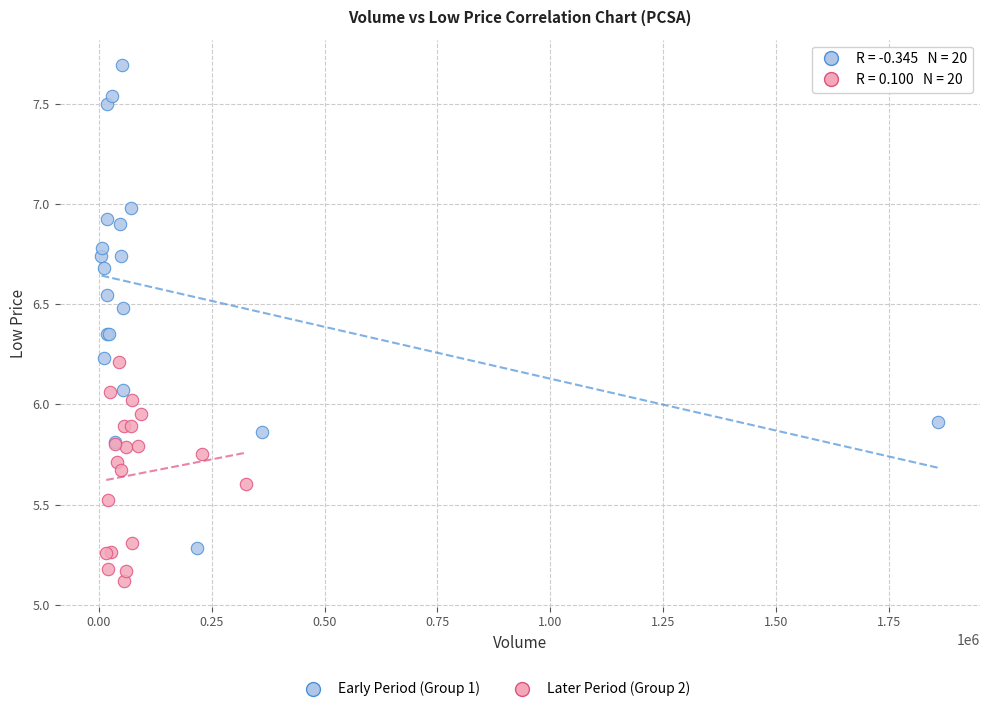

Which series contains the lowest Y value?

Later Period (Group 2)